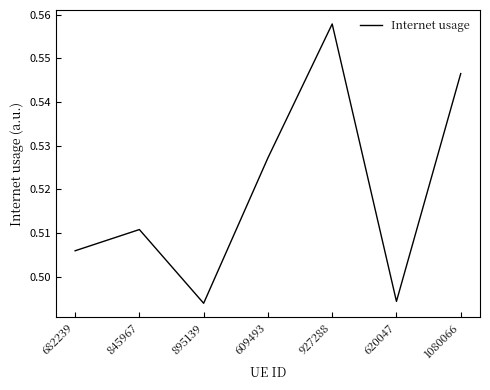

How many values are between 0 and 1?

7